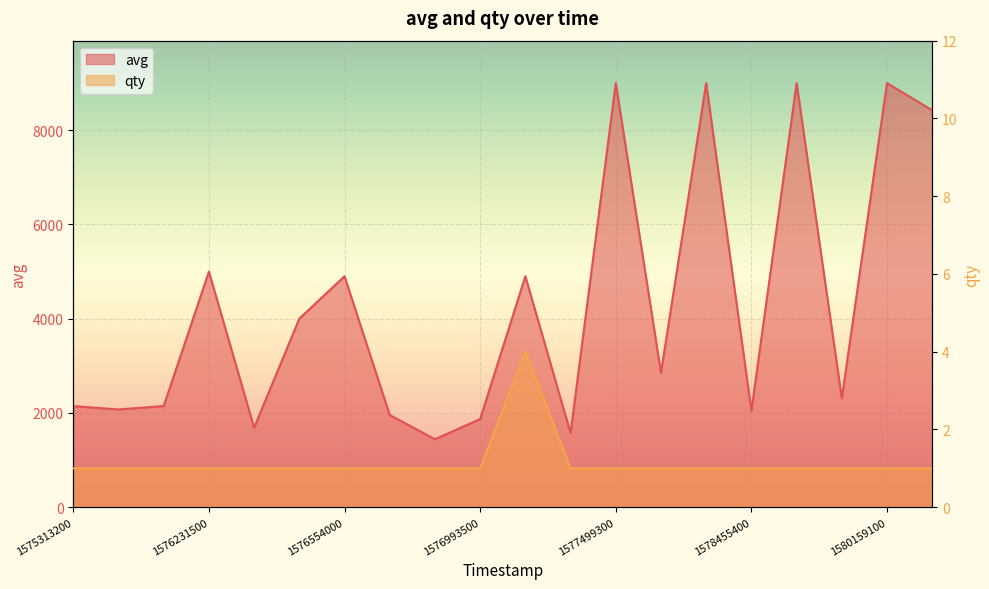

How many lines are shown in the chart?

2